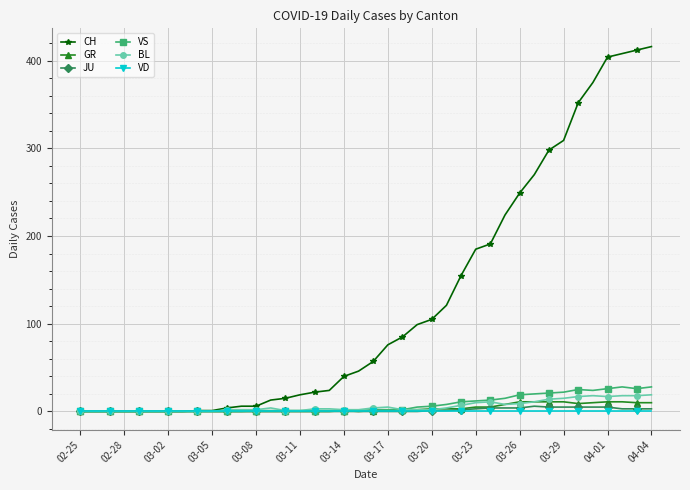

What is the maximum value shown in the chart?

416